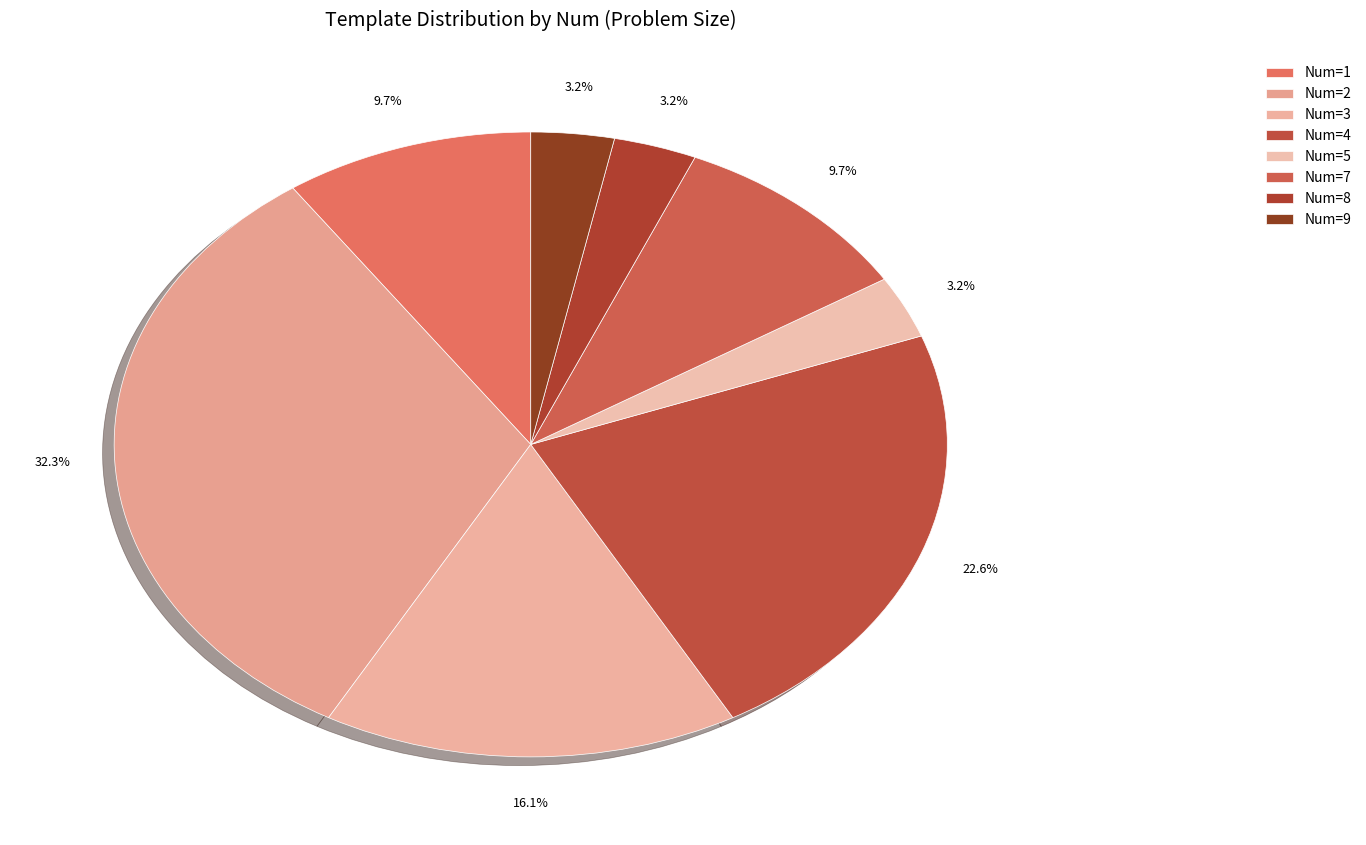

What is the smallest slice in the pie chart?

5